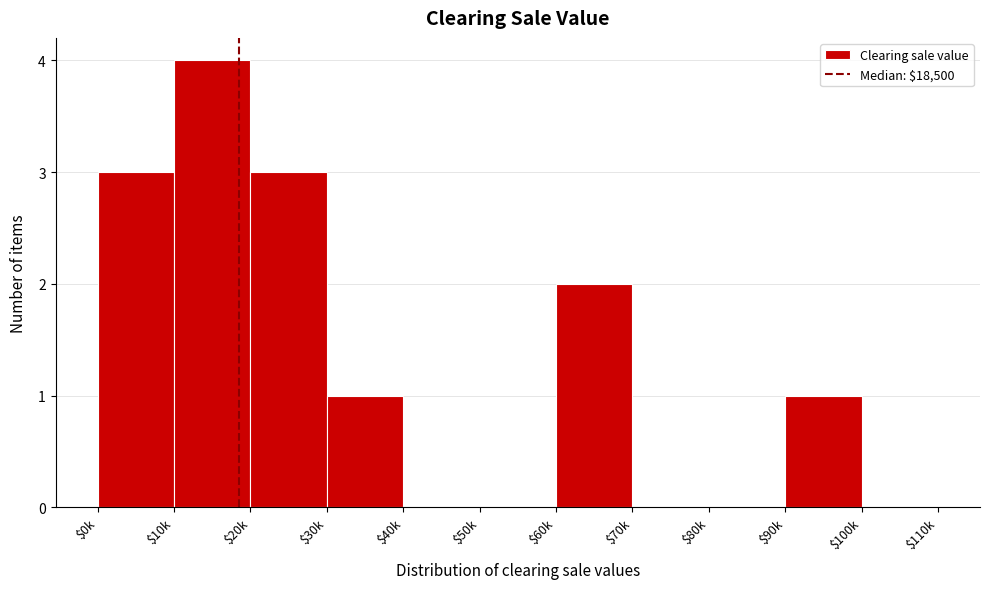

What is the sum of all values?

14